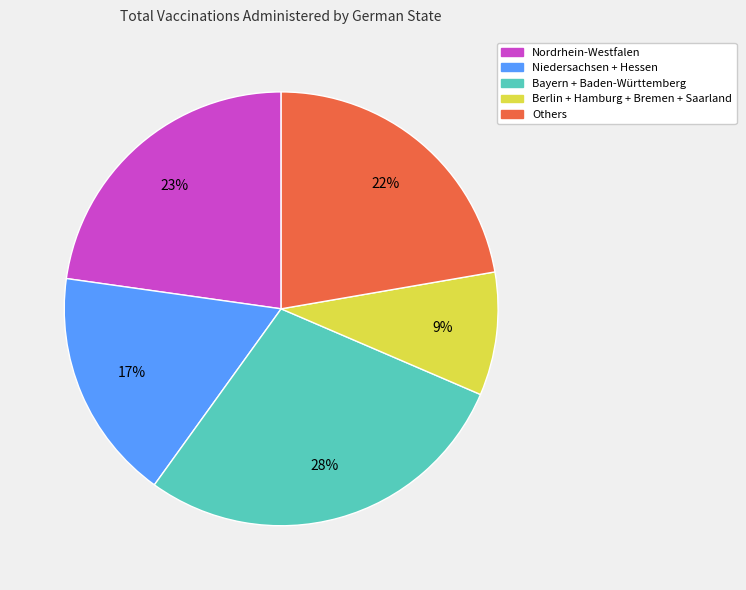

Is there any slice that represents more than half of the pie?

No